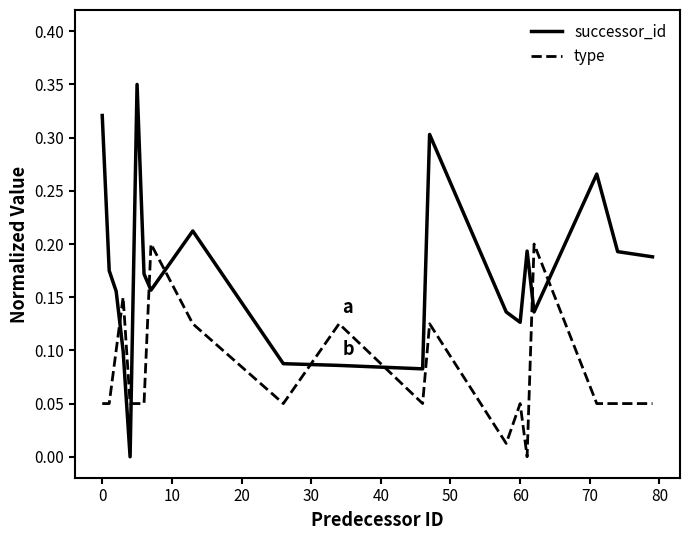

Does the chart have visible grid lines?

No